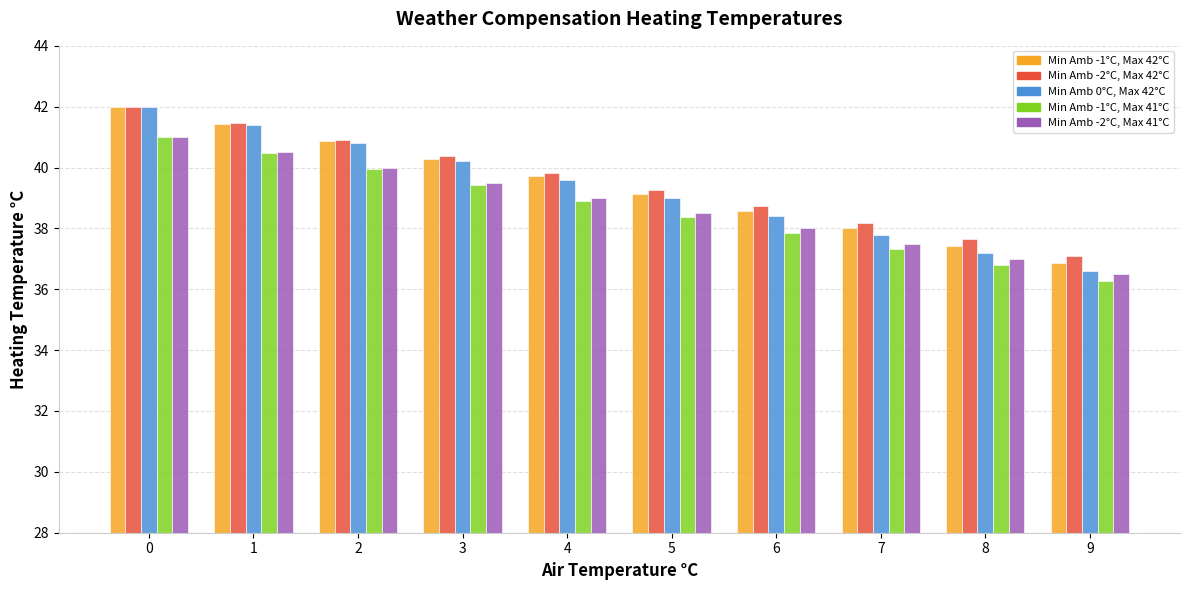

What is the total value across all series at 0?

208.0